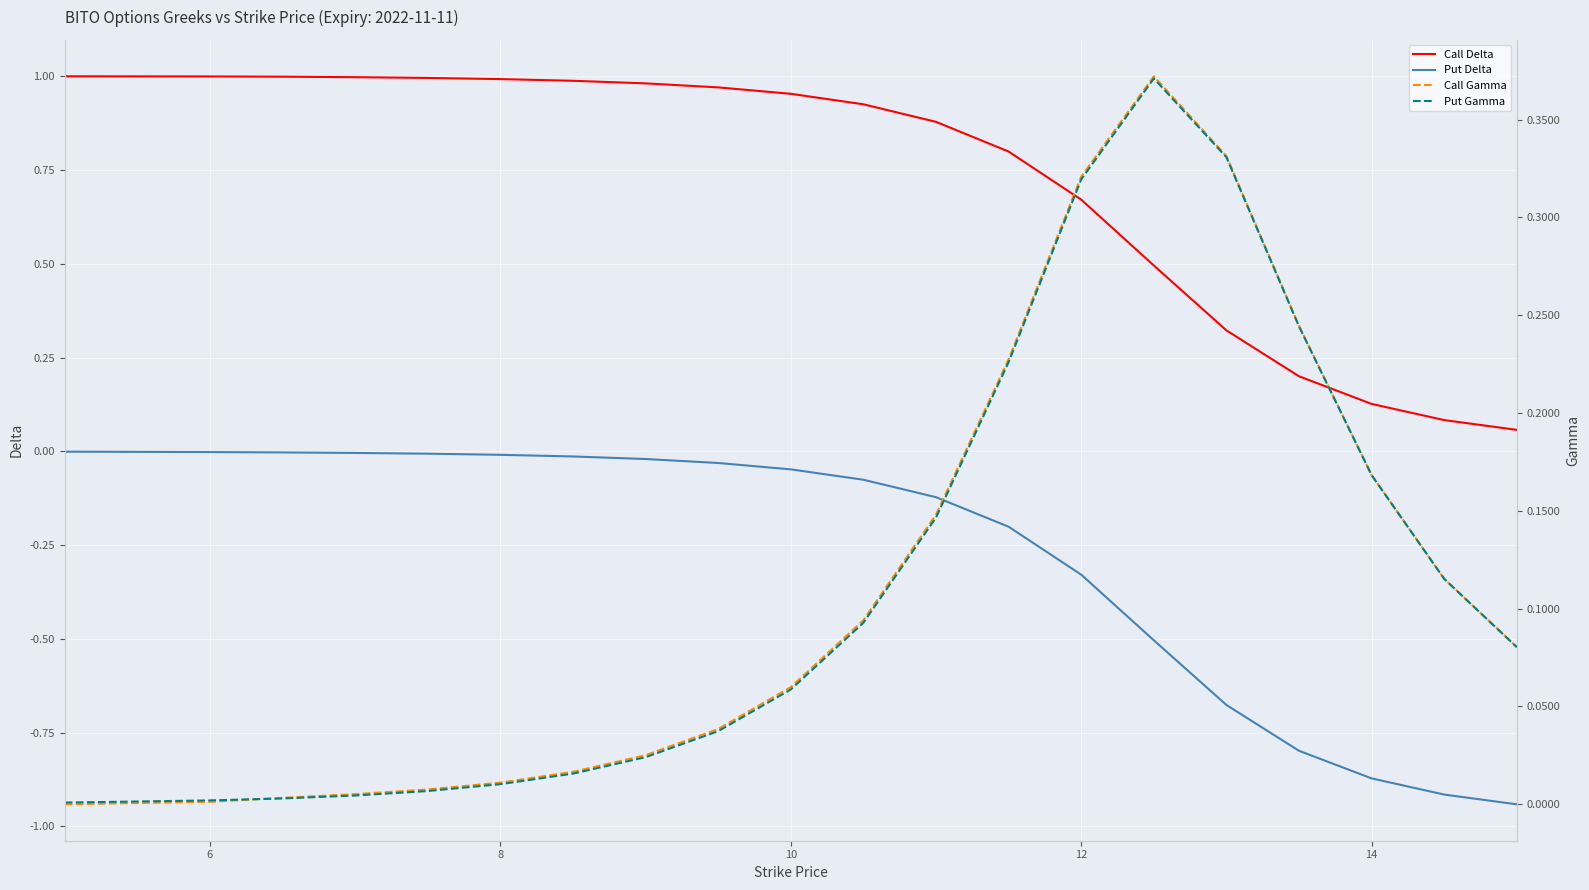

True or false: Call Delta and Put Delta intersect in this chart.

False